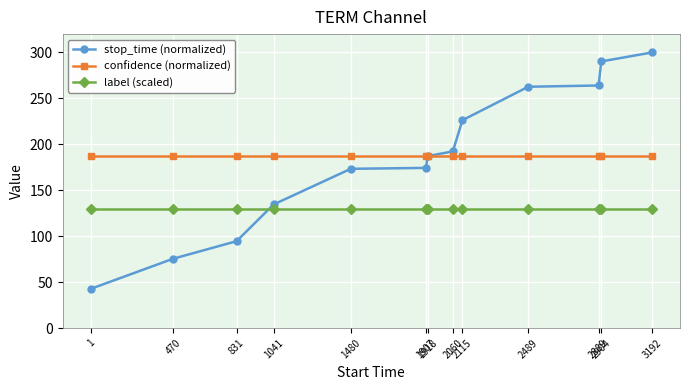

Which label corresponds to the smallest value in the chart?

1